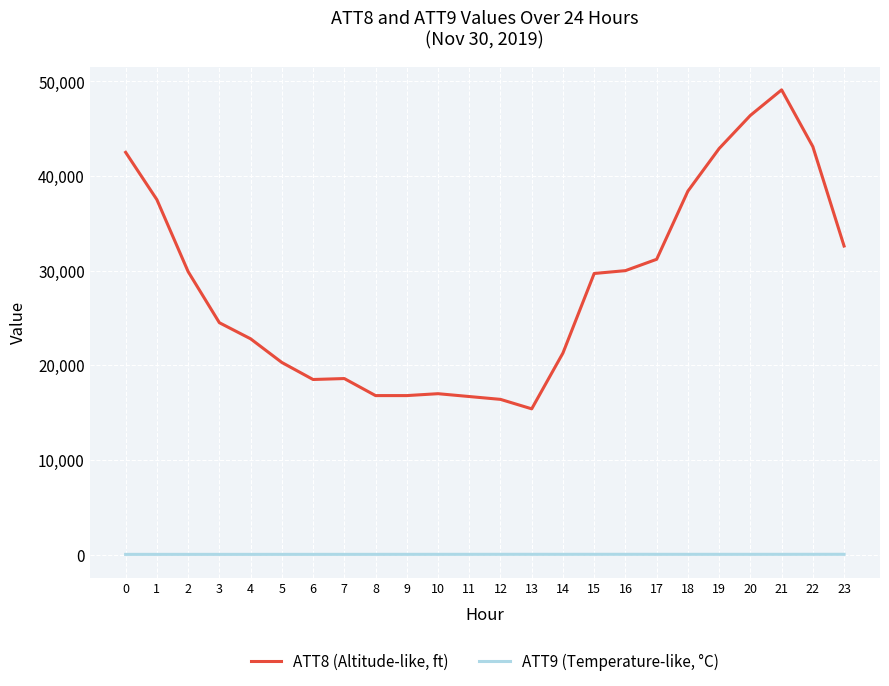

Read the ATT8 (Altitude-like, ft) value at 15.

29700.0